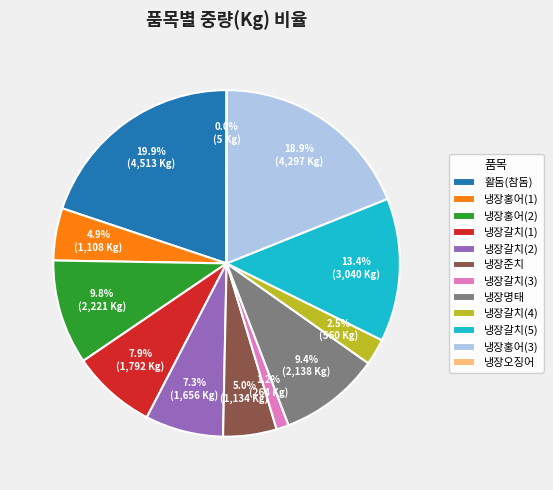

The 냉장갈치(1) slice represents 15% of the pie. True or false?

False